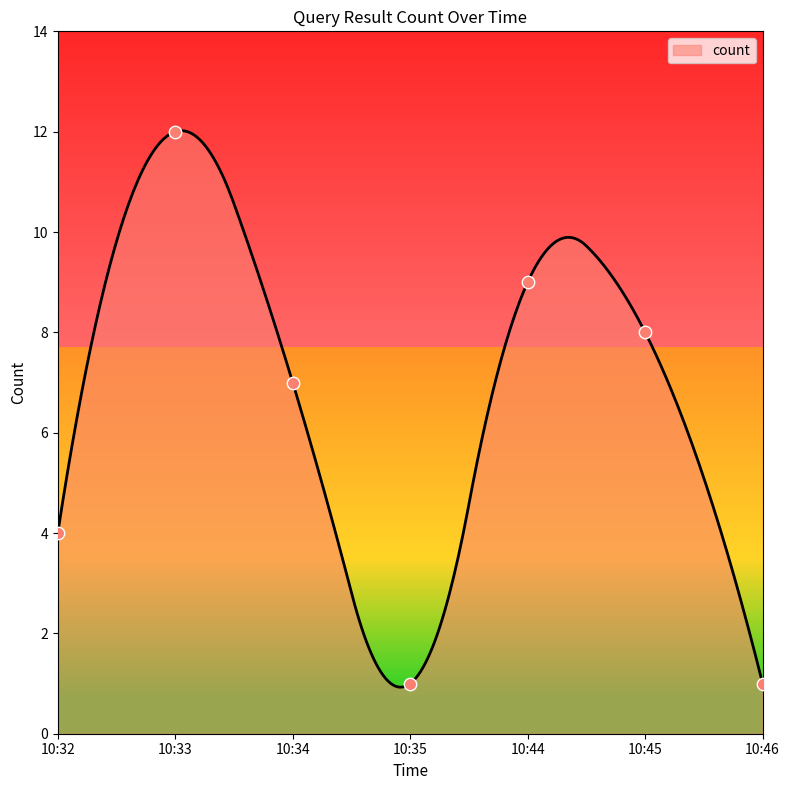

What is the change in value from 10:44 to 10:46?

-8